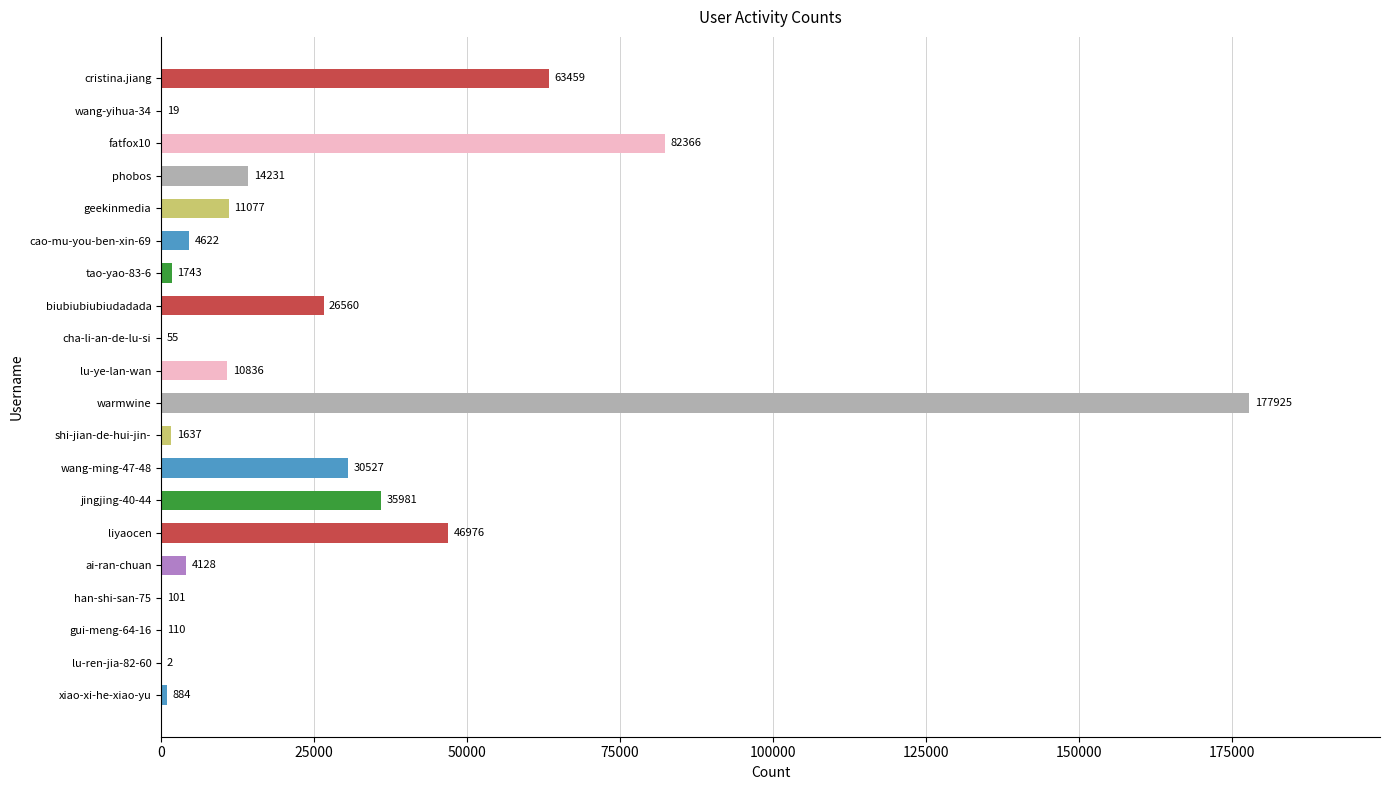

What is the sum of all values?

513239